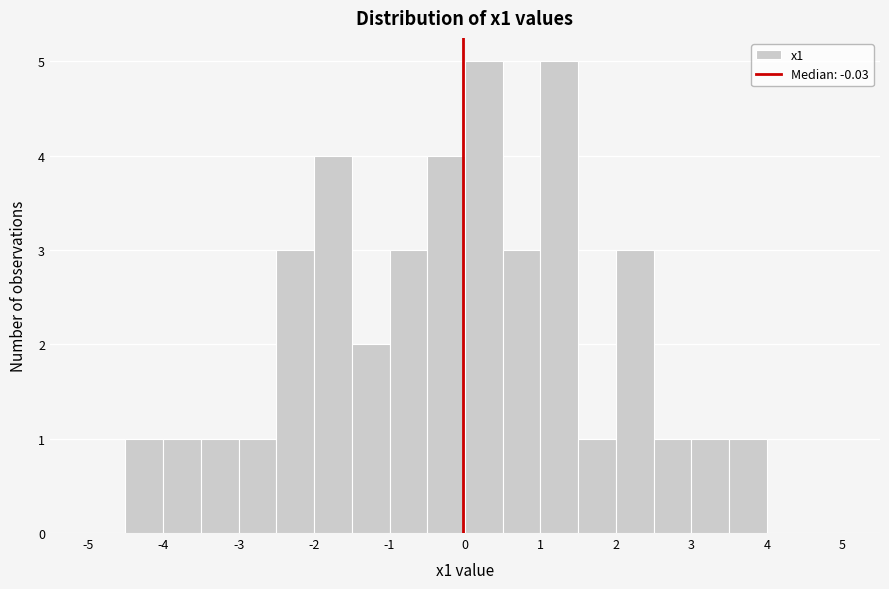

Reading left to right, transcribe this chart: for each bar, give the range it covers on the x-axis and its height. The values are not printed on the chart, so give them approximately, as read against the axis.

-5.0 to -4.5: 0
-4.5 to -4.0: 1
-4.0 to -3.5: 1
-3.5 to -3.0: 1
-3.0 to -2.5: 1
-2.5 to -2.0: 3
-2.0 to -1.5: 4
-1.5 to -1.0: 2
-1.0 to -0.5: 3
-0.5 to 0.0: 4
0.0 to 0.5: 5
0.5 to 1.0: 3
1.0 to 1.5: 5
1.5 to 2.0: 1
2.0 to 2.5: 3
2.5 to 3.0: 1
3.0 to 3.5: 1
3.5 to 4.0: 1
4.0 to 4.5: 0
4.5 to 5.0: 0